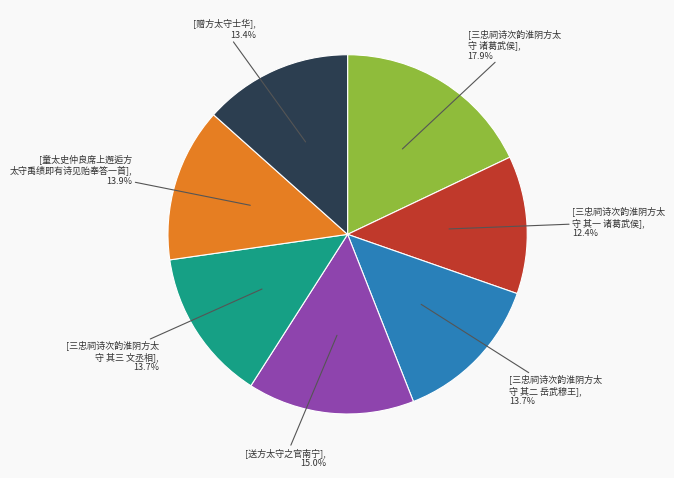

Is there any slice that represents more than half of the pie?

No